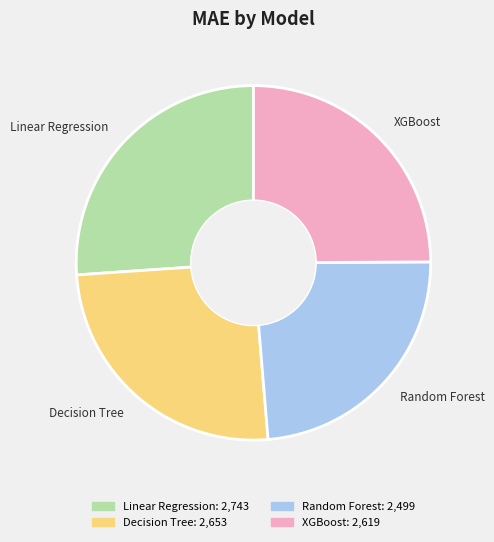

Which slice is the smallest?

Random Forest